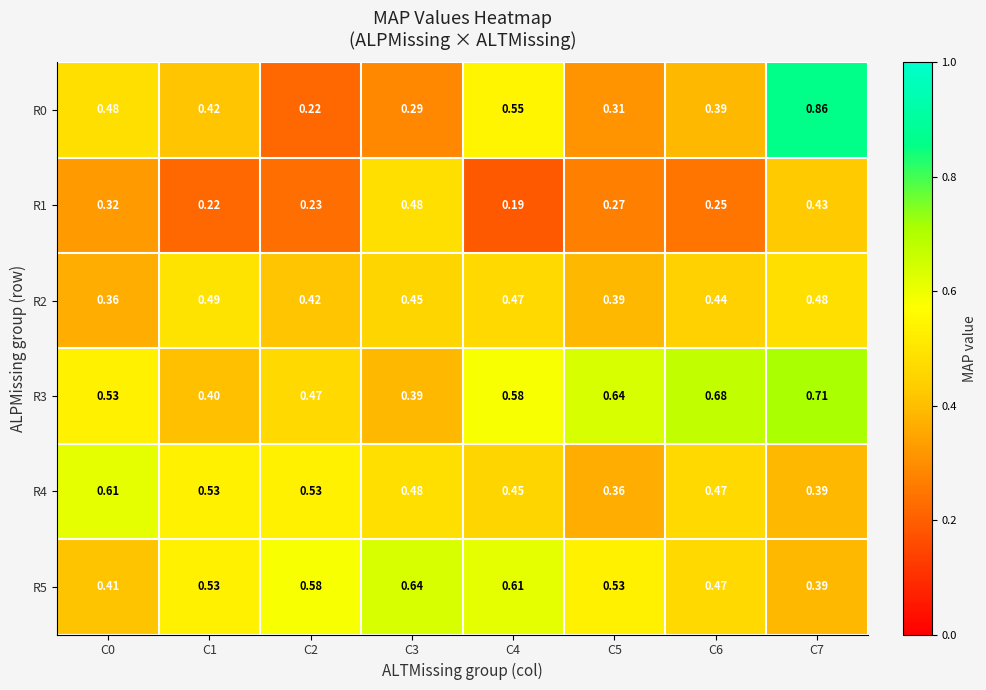

Which series has the largest total across all categories?

R3